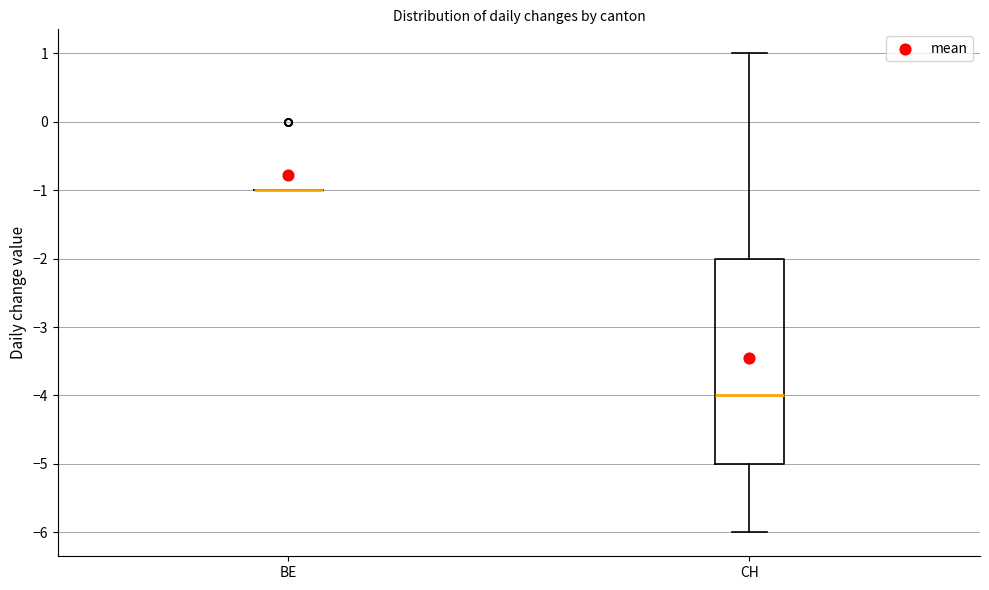

Where does the upper whisker of the box for CH end on the y-axis? The values are not printed on the chart, so give them approximately, as read against the axis.

1